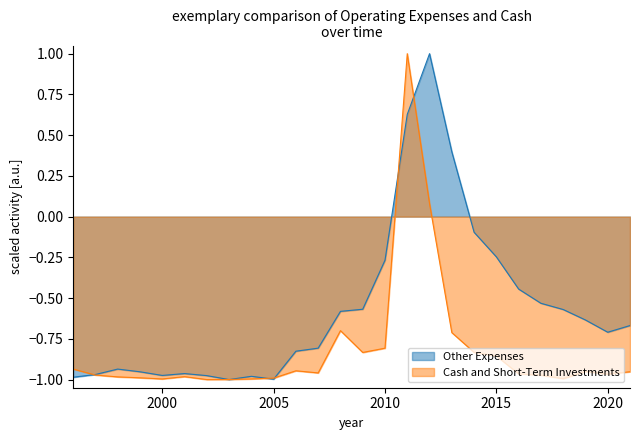

How many series are shown in this chart?

2